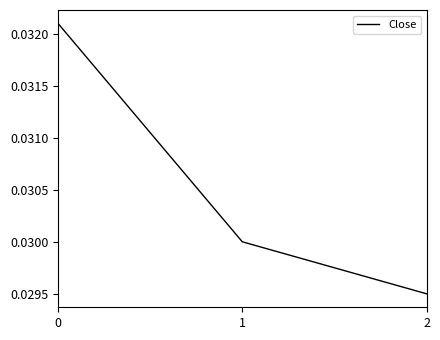

The value at 1 is 0.1. True or false?

False